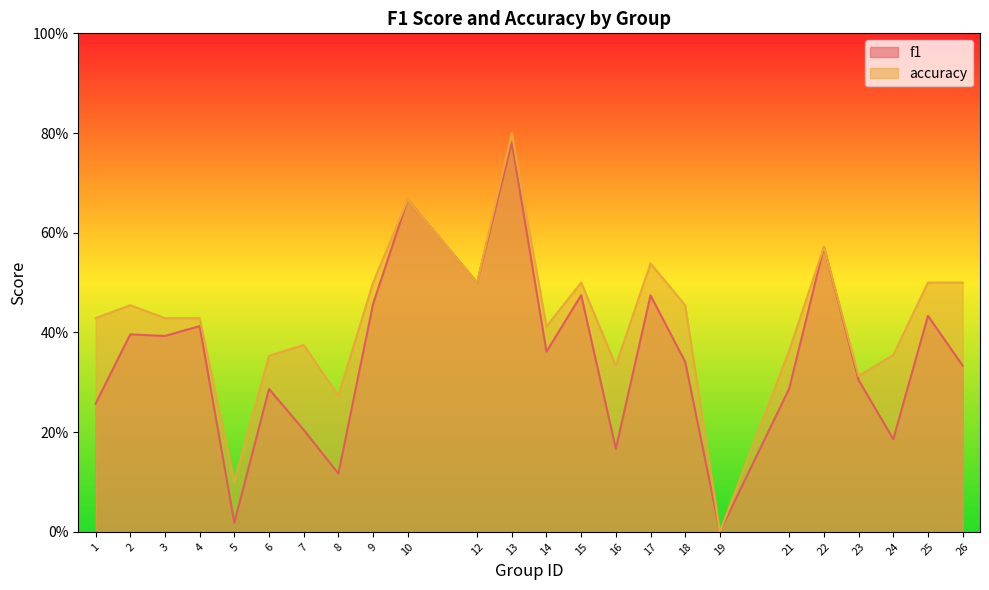

How many lines are shown in the chart?

2